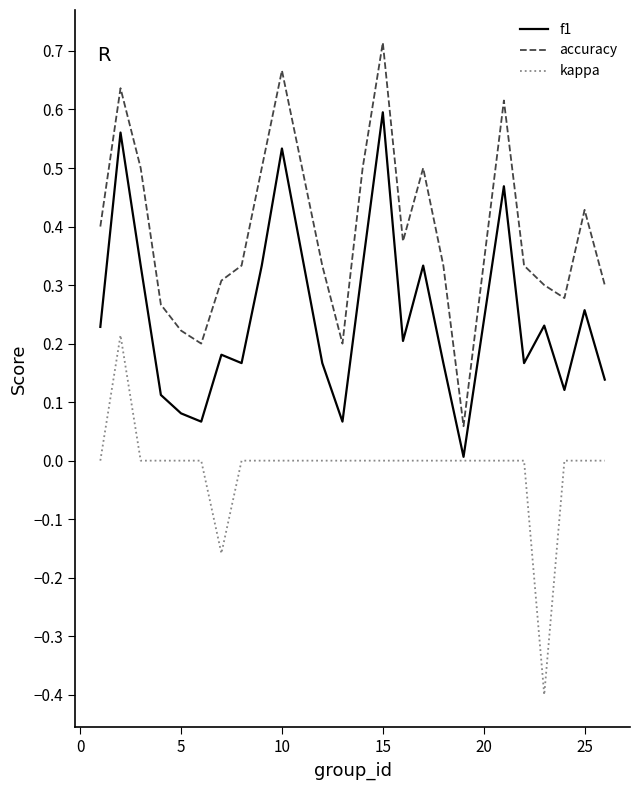

Which series has the largest total across all categories?

accuracy